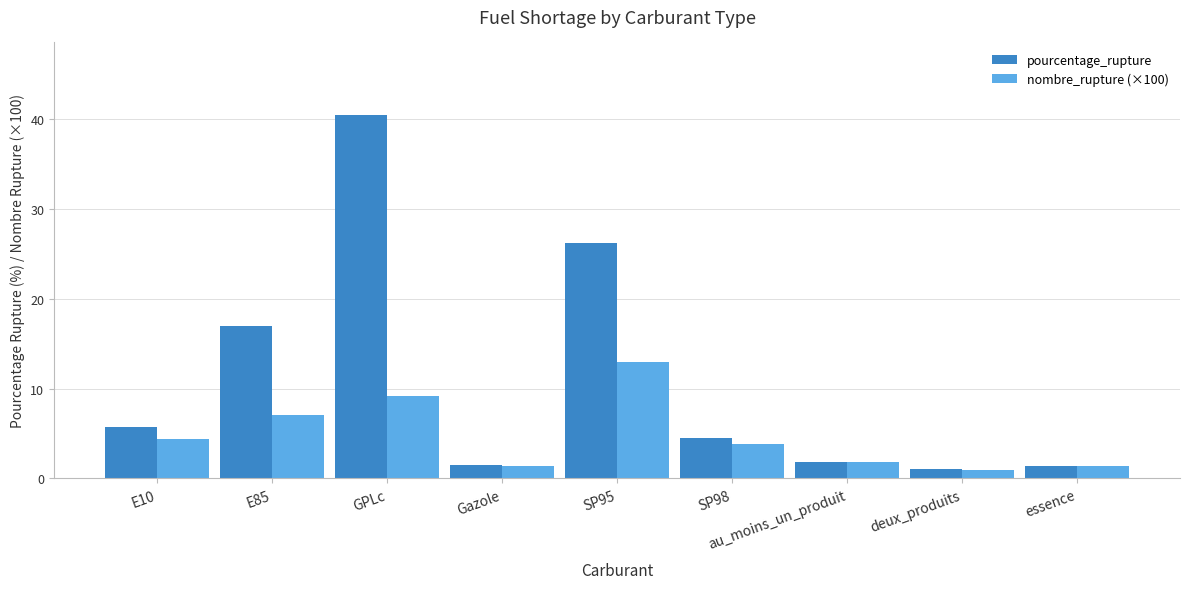

What are all the series names shown in the legend?

pourcentage_rupture, nombre_rupture (×100)